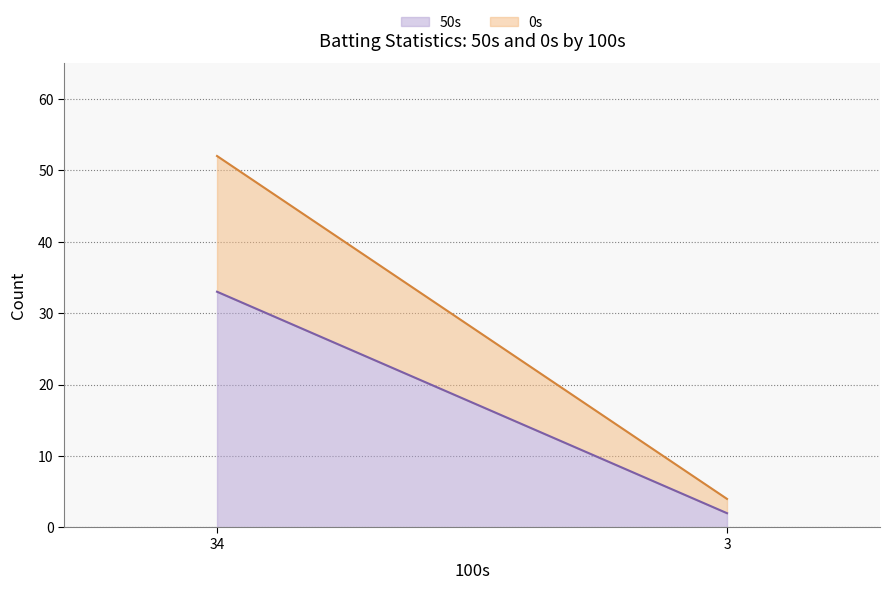

Does the chart display data point markers on the line(s)?

No